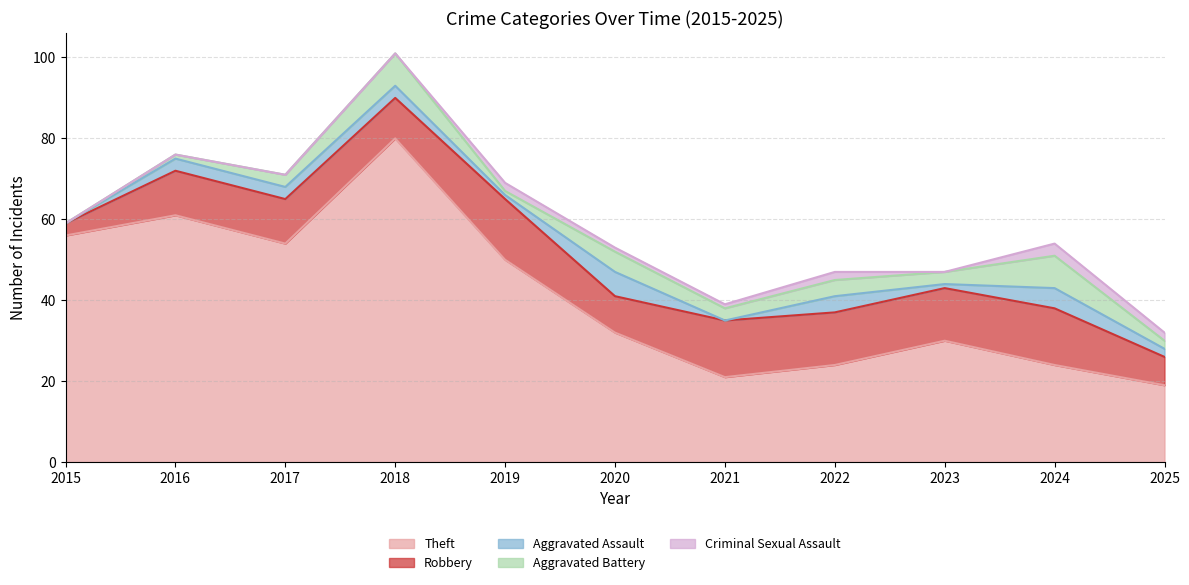

How many Aggravated Battery values are between 1 and 5?

8